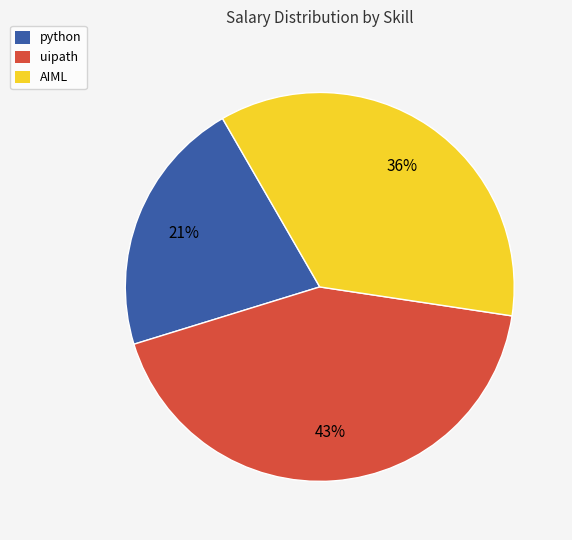

What is the largest slice in the pie chart?

uipath